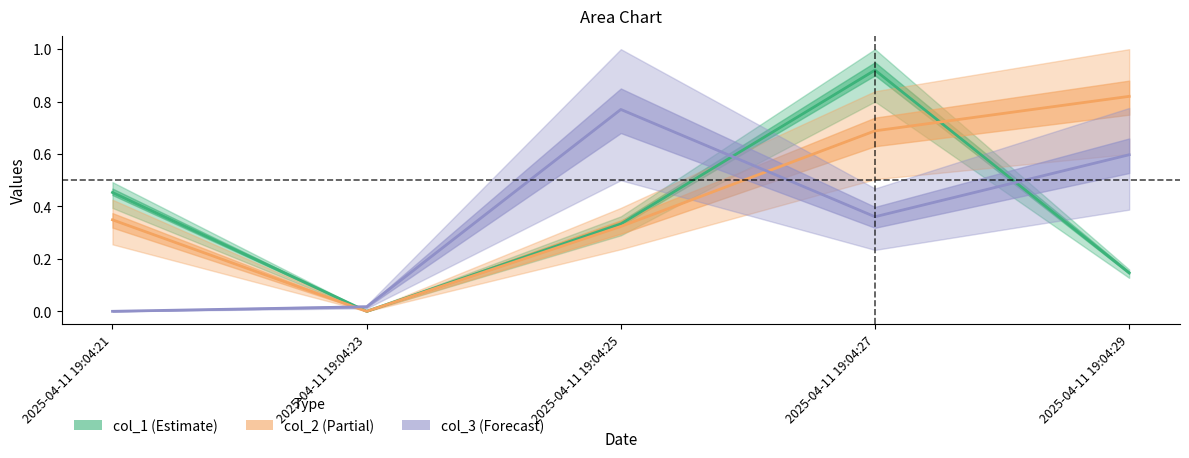

Which series has the largest total across all categories?

col_2